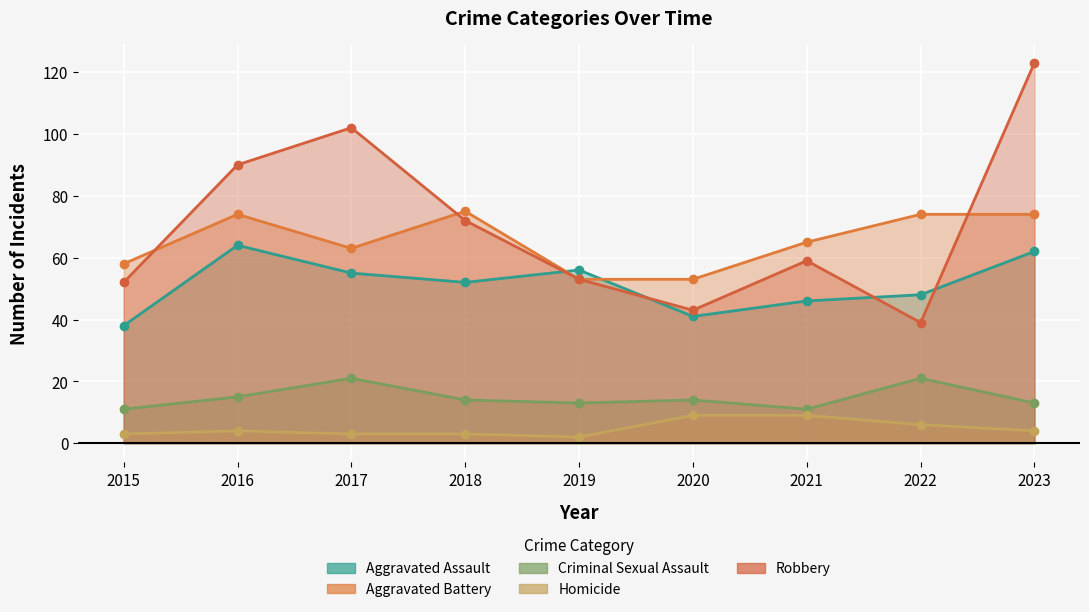

Is the value of Aggravated Assault at 2023 greater than the value of Aggravated Battery at 2020?

Yes